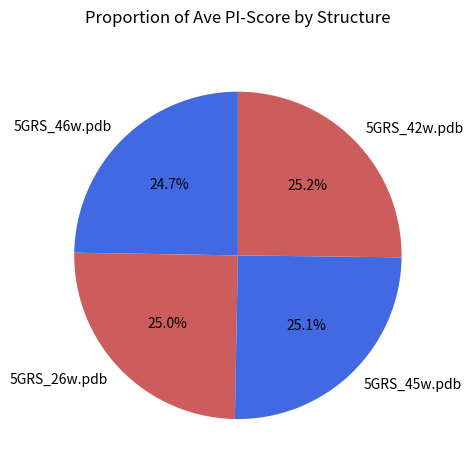

True or false: 5GRS_42w.pdb accounts for 25% of the total.

True